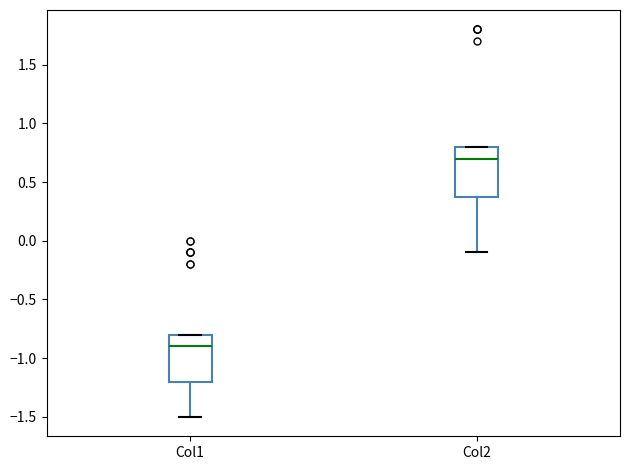

Which box has the highest median line?

Col2